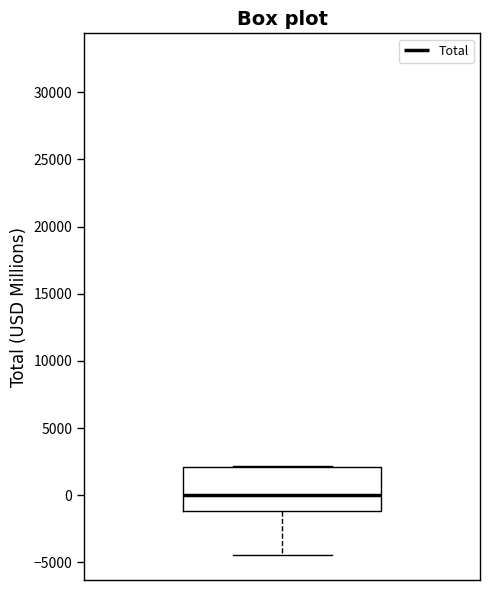

Transcribe this box plot: give where the median line is, the range the box spans, and where the two whiskers end, as read against the y-axis. The values are not printed on the chart, so give them approximately, as read against the axis.

median 0, box -1000 to 2000, whiskers -4500 to 2000